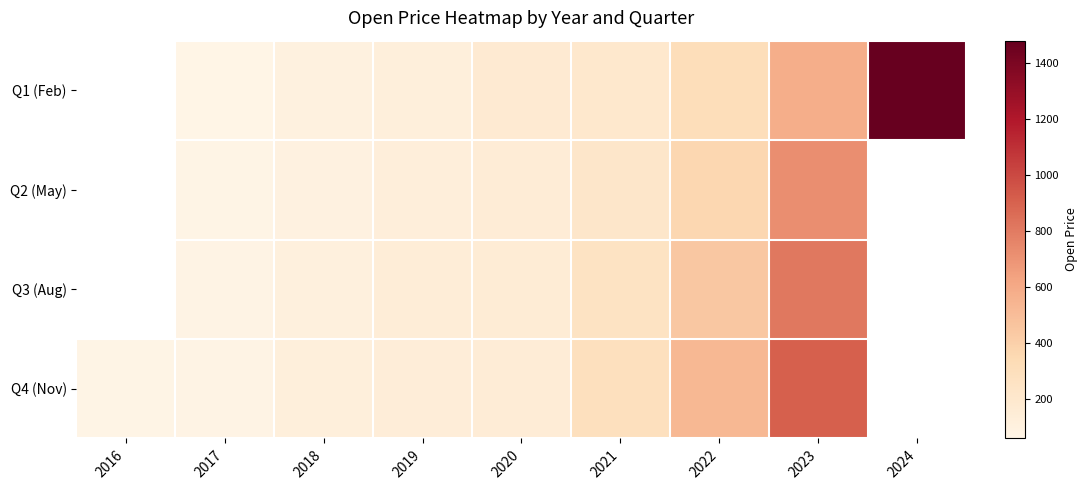

Which has a higher value, 2017 or 2020?

2020